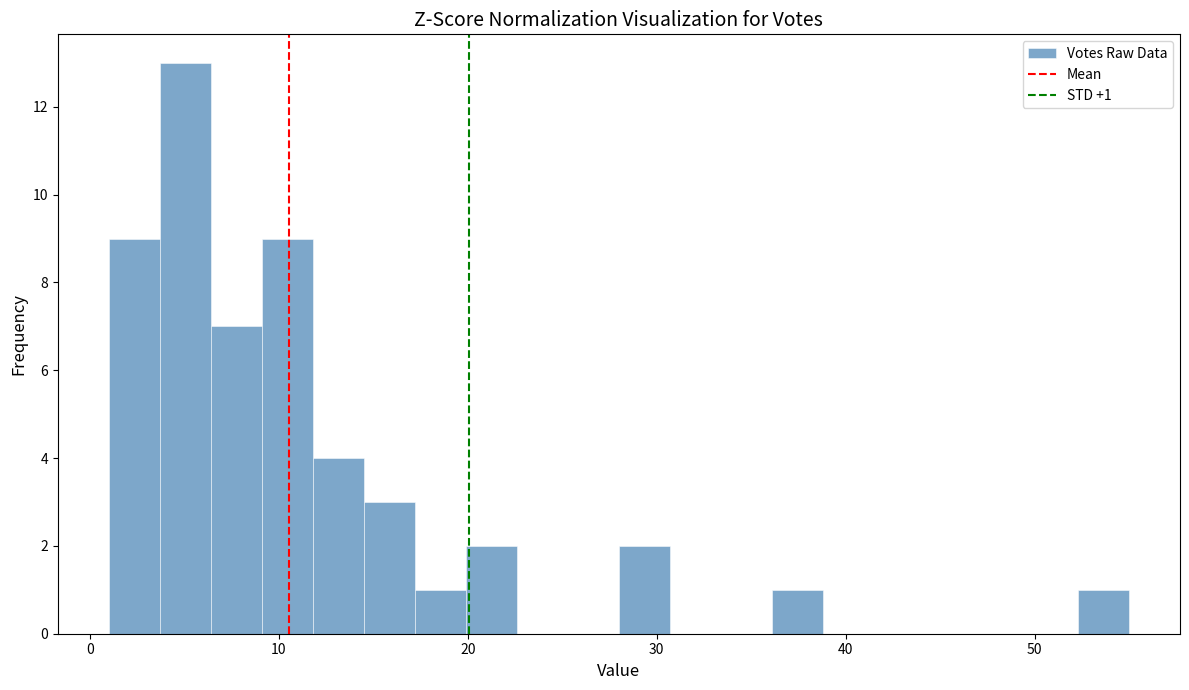

Around what value on the x-axis is the tallest bar? Give the approximate position of its centre, as read against the axis.

5